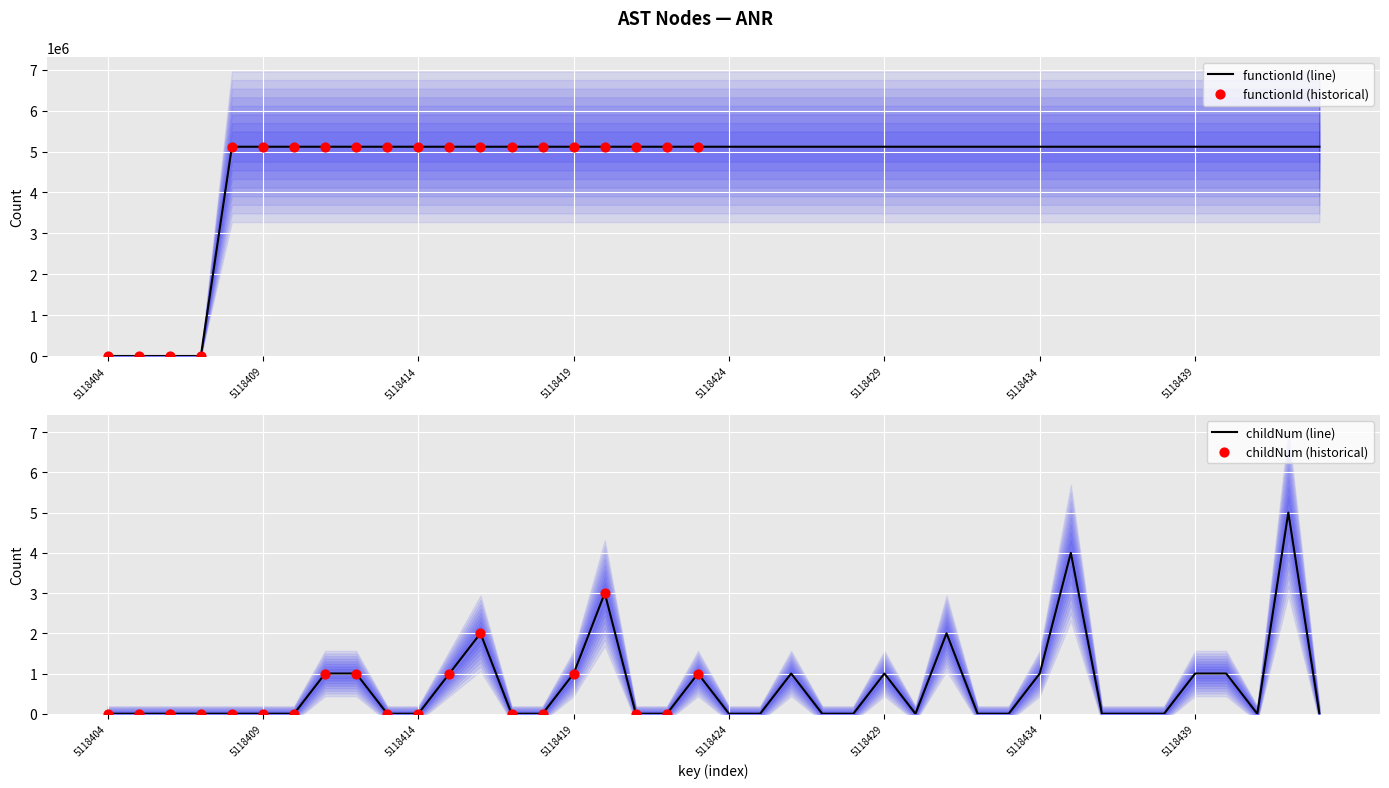

Which series contains the lowest Y value?

childNum